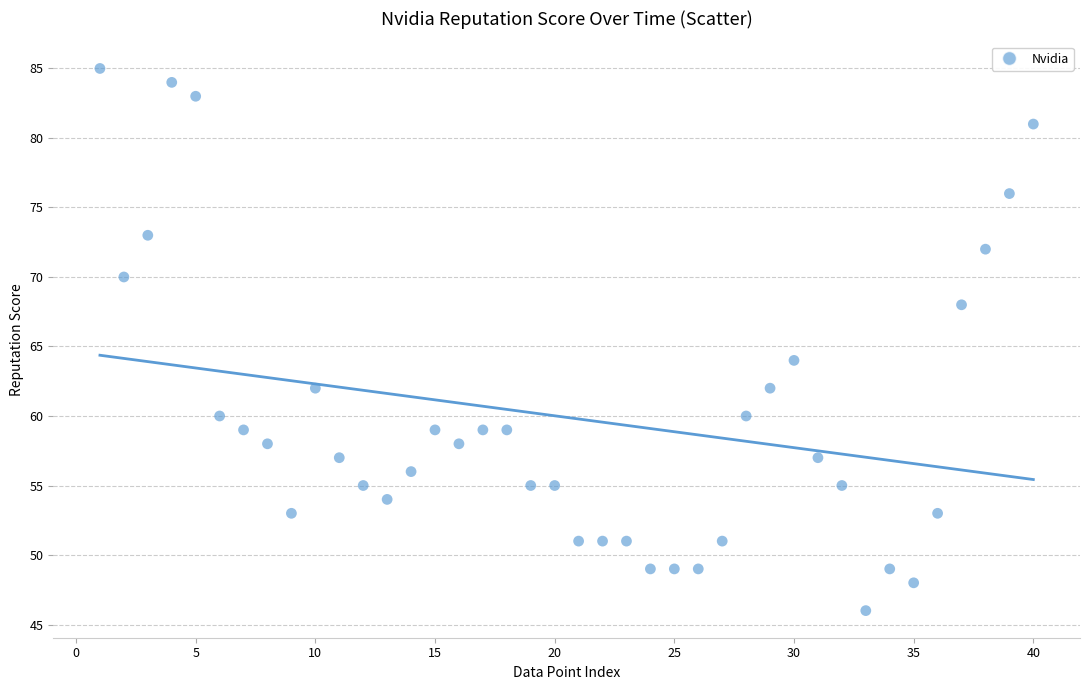

What Y value in the scatter plot is closest to 65?

64